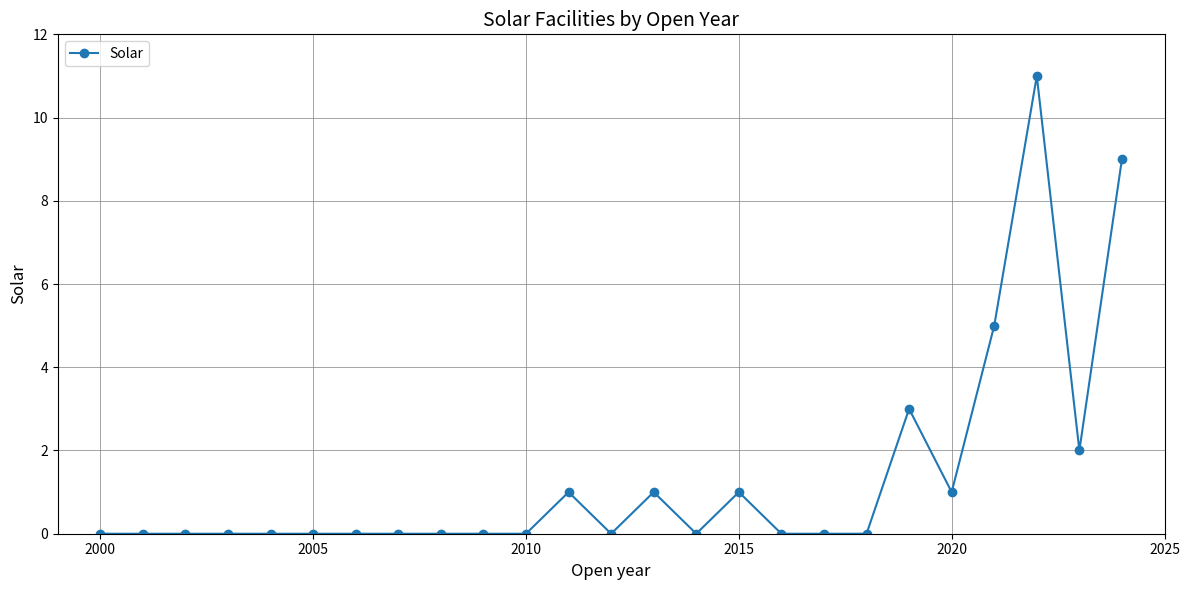

What is the value of the 23rd point from the left?

11